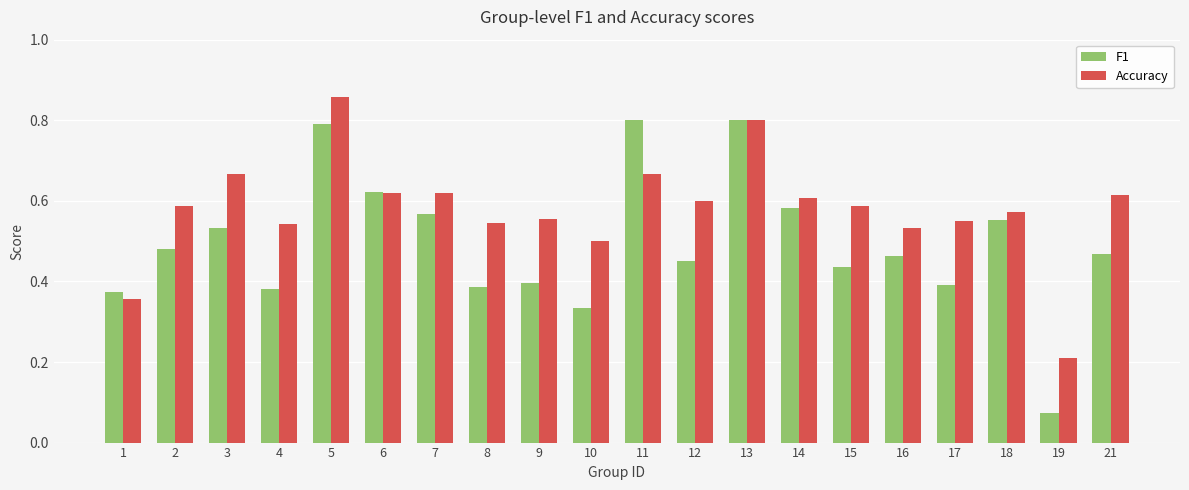

Which series has the widest spread of values?

F1